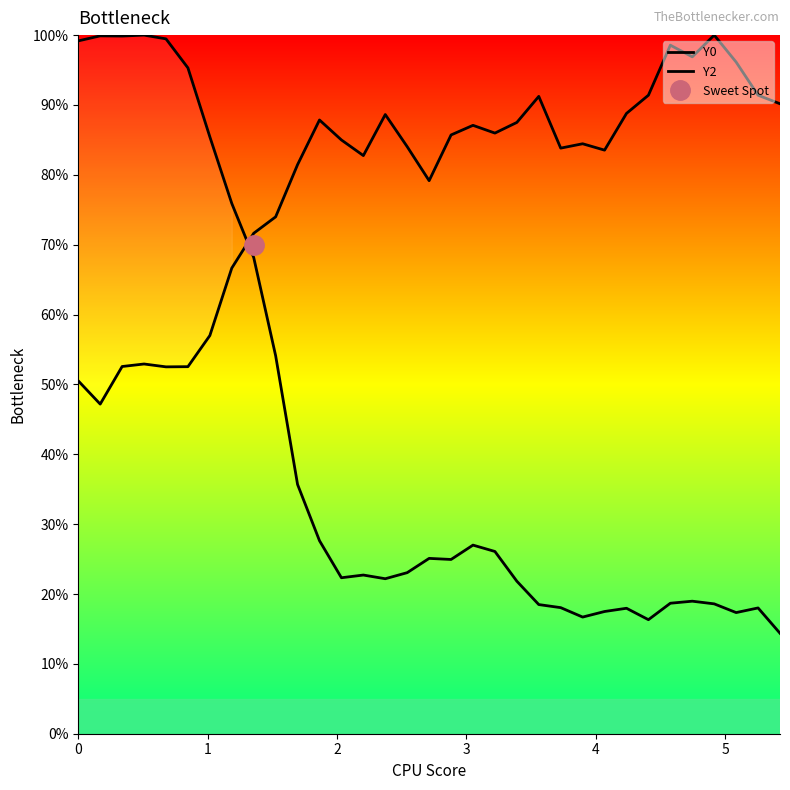

How many categories are shown in the chart?

33